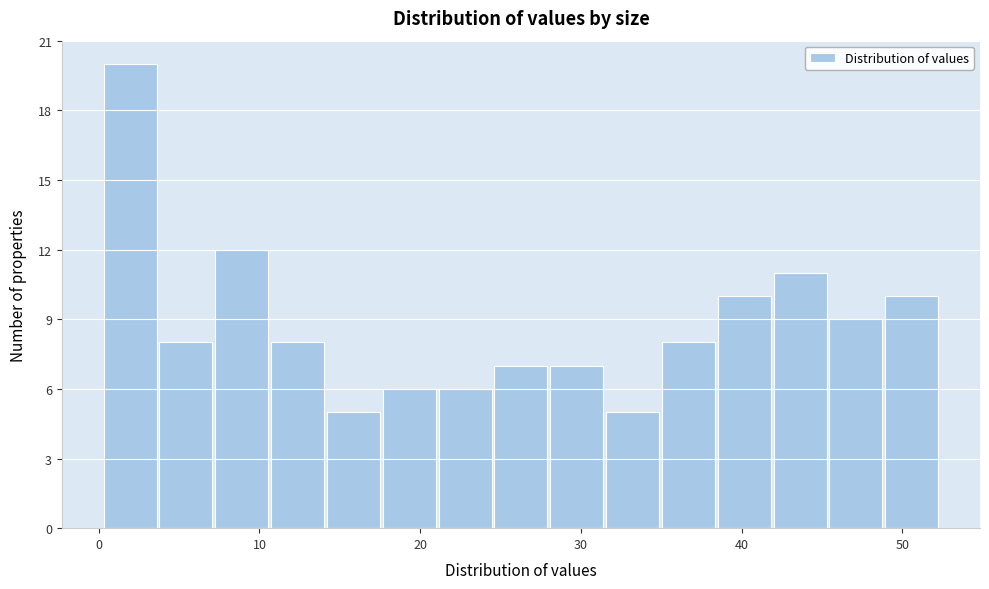

Read against the x-axis, roughly where is the centre of the tallest bar?

2